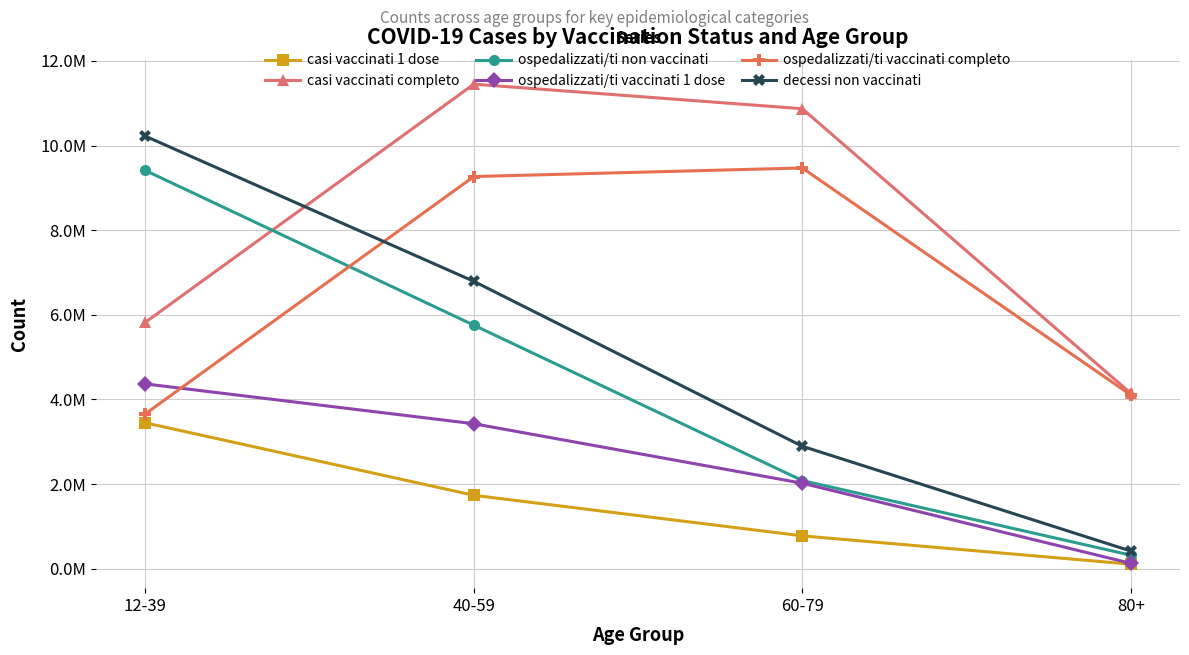

Reading left to right, list all the values displayed in this chart.

casi vaccinati 1 dose: 12-39=3447156	40-59=1734907	60-79=776230	80+=107317
casi vaccinati completo: 12-39=5822774	40-59=11449360	60-79=10869612	80+=4145898
ospedalizzati/ti non vaccinati: 12-39=9409901	40-59=5754829	60-79=2083299	80+=320296
ospedalizzati/ti vaccinati 1 dose: 12-39=4366588	40-59=3425683	60-79=2020243	80+=127610
ospedalizzati/ti vaccinati completo: 12-39=3659066	40-59=9266948	60-79=9469237	80+=4106201
decessi non vaccinati: 12-39=10220321	40-59=6790774	60-79=2893691	80+=418020